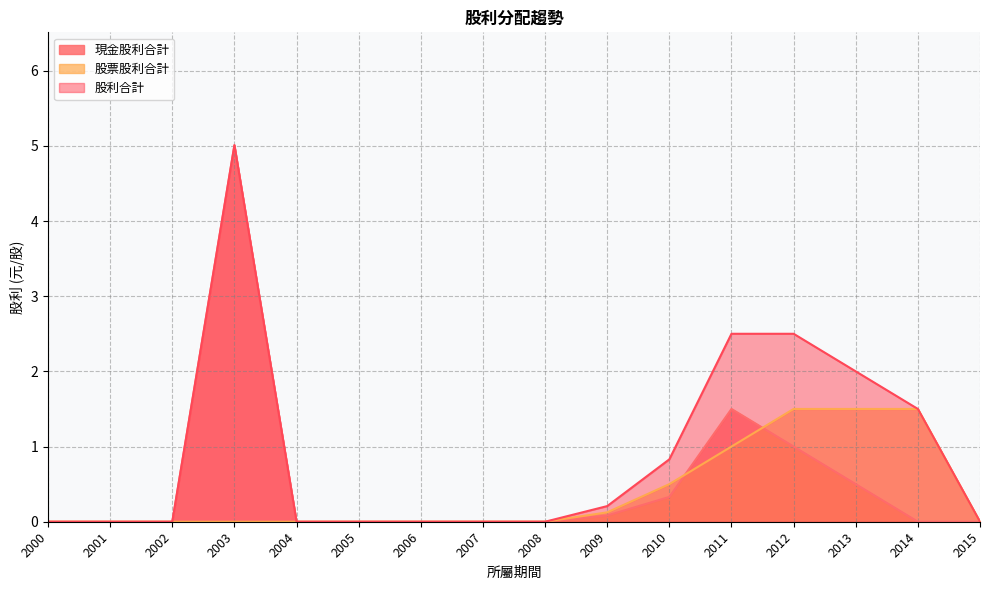

The 現金股利合計 series shows 2.9 at 2014. True or false?

False